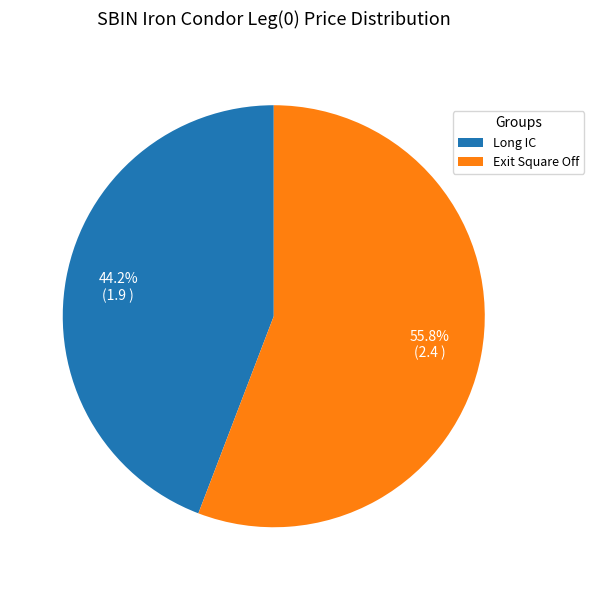

What is the smallest slice in the pie chart?

Long IC